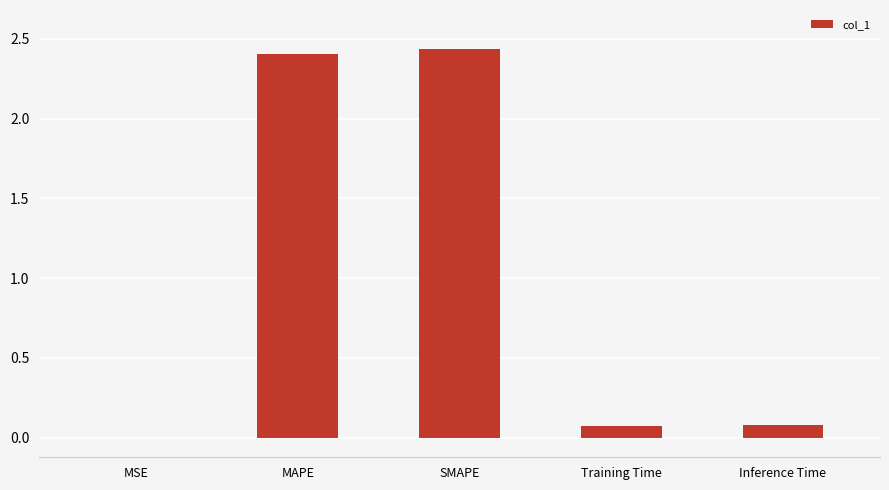

Does the chart contain stacked bars?

No